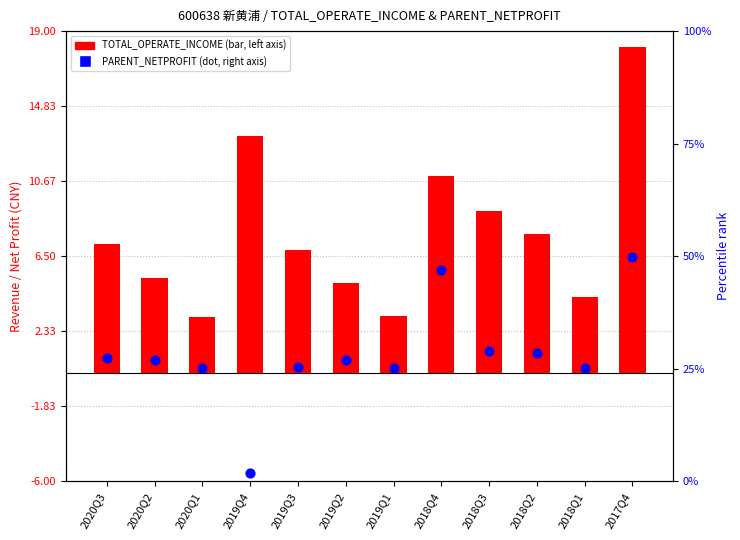

Is the value of PARENT_NETPROFIT (percentile) at 2018Q4 greater than the value of TOTAL_OPERATE_INCOME at 2019Q3?

No